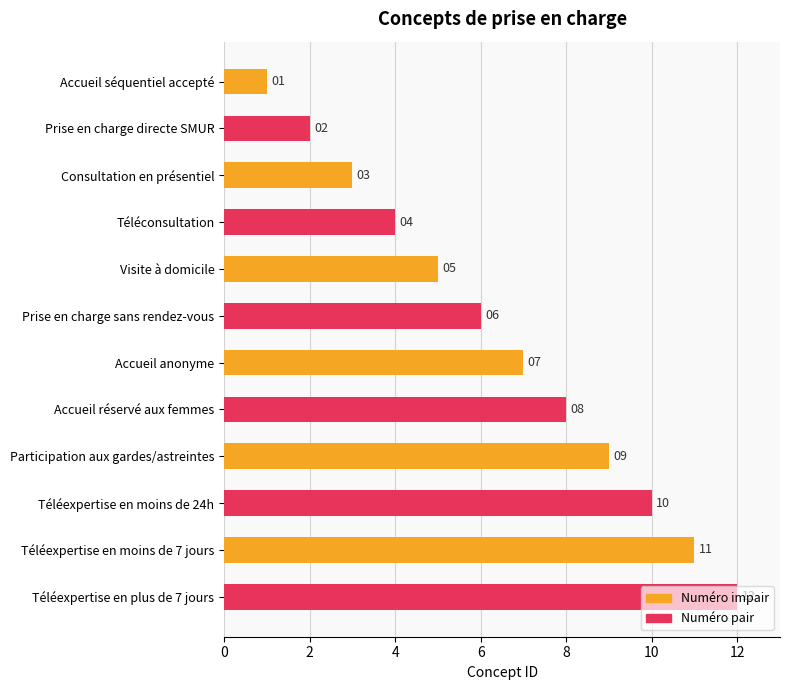

What is the label of the 4th bar from the bottom?

Participation aux gardes/astreintes